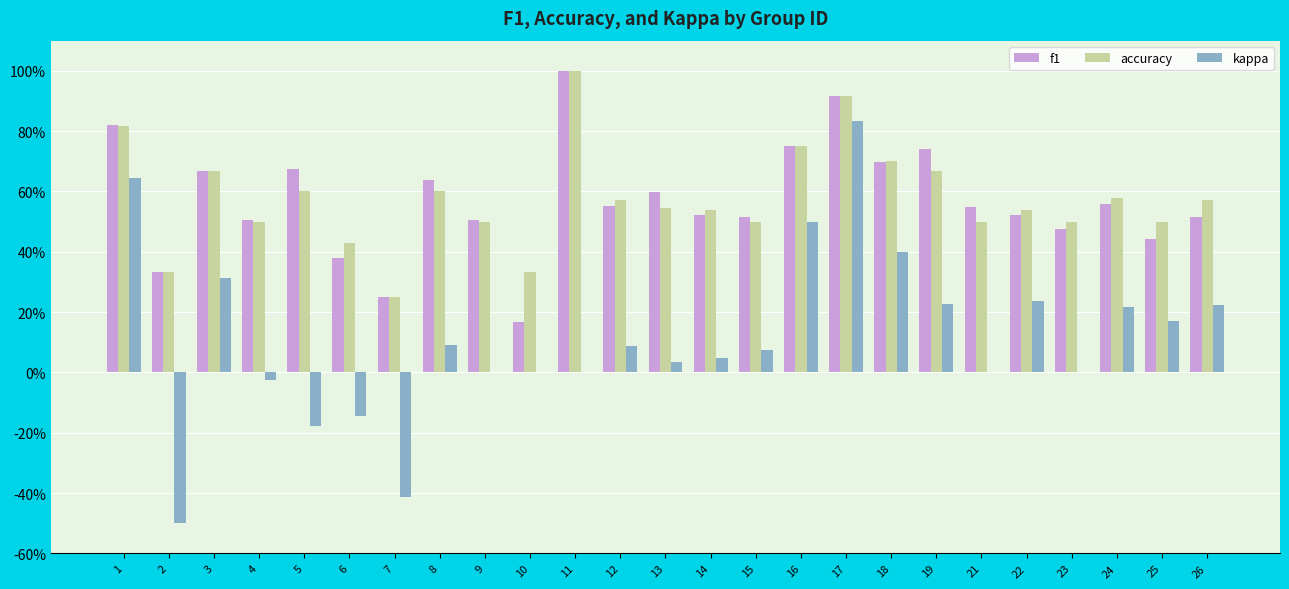

Does the chart contain stacked bars?

No